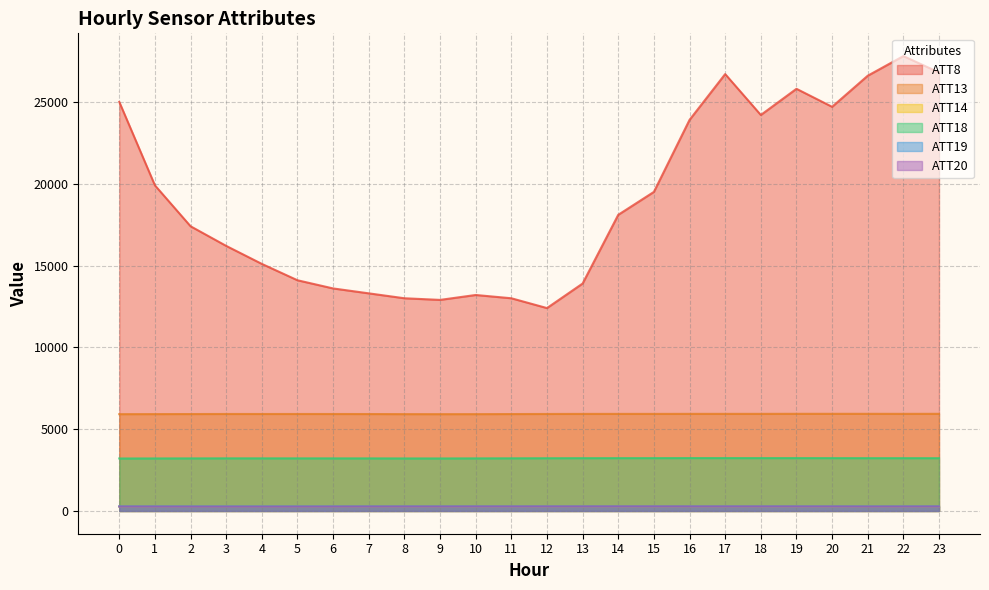

At which category is the sum across all series the highest?

22